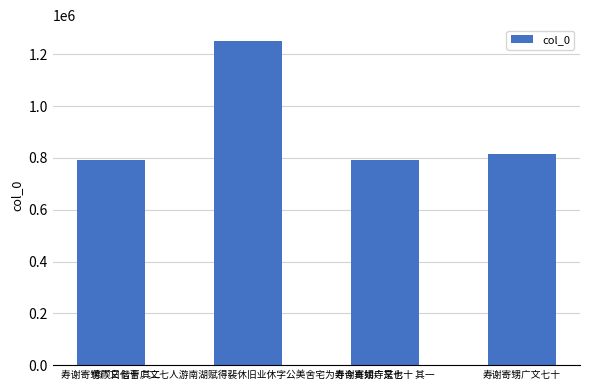

What is the difference between the maximum and minimum values?

457786